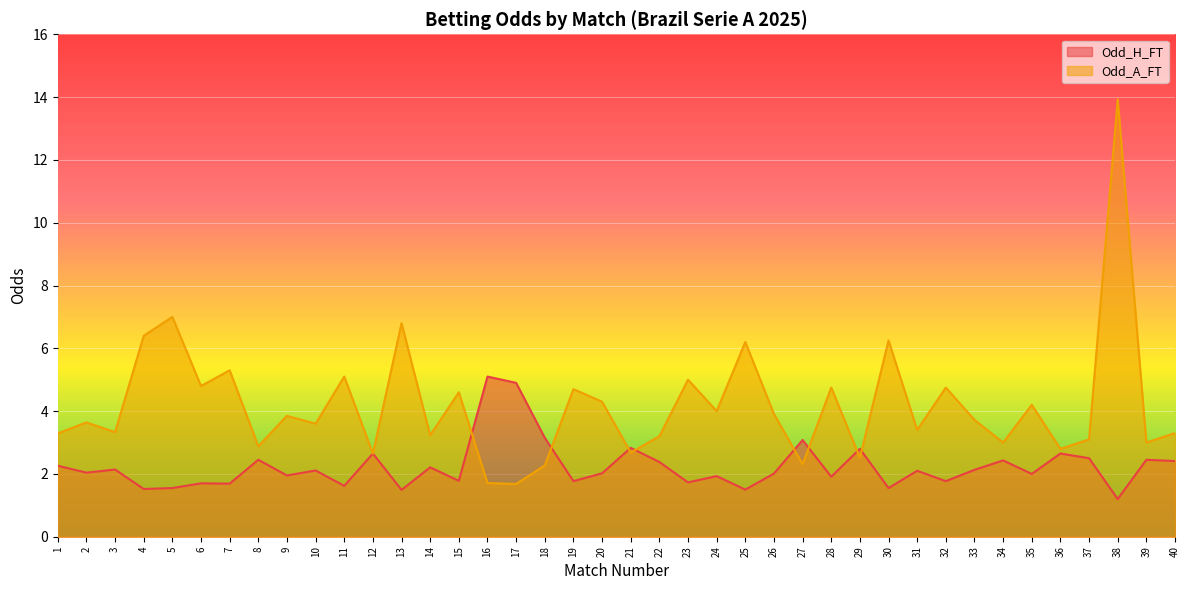

At which category does the chart reach its minimum across all series?

38